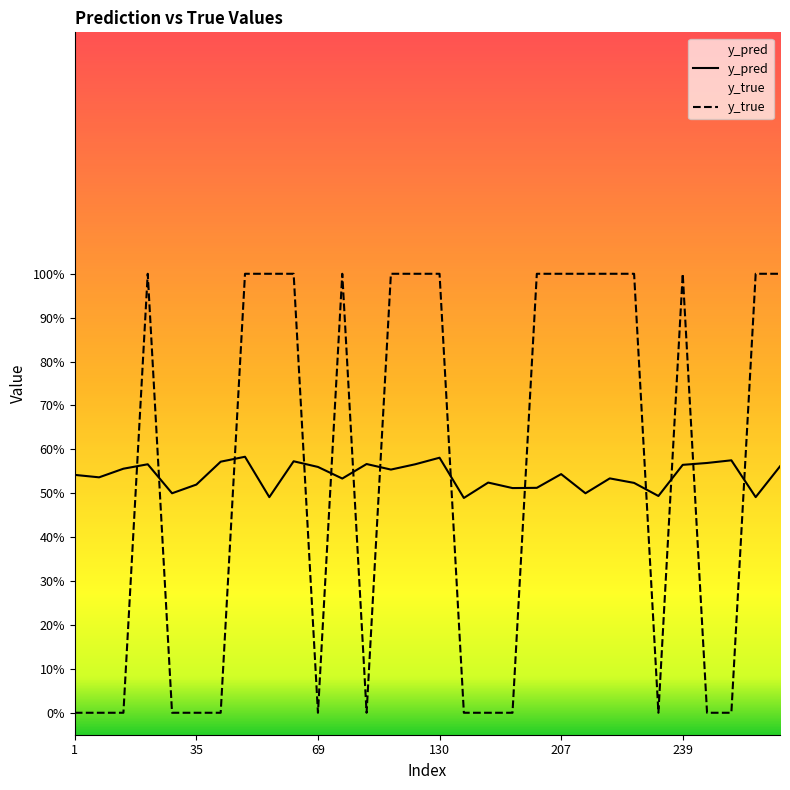

What are all the series names shown in the legend?

y_pred, y_true